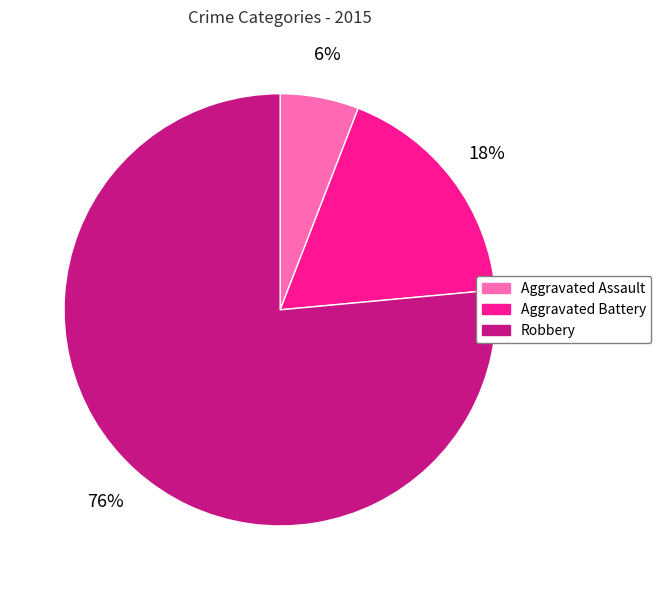

How many segments does this pie chart have?

3